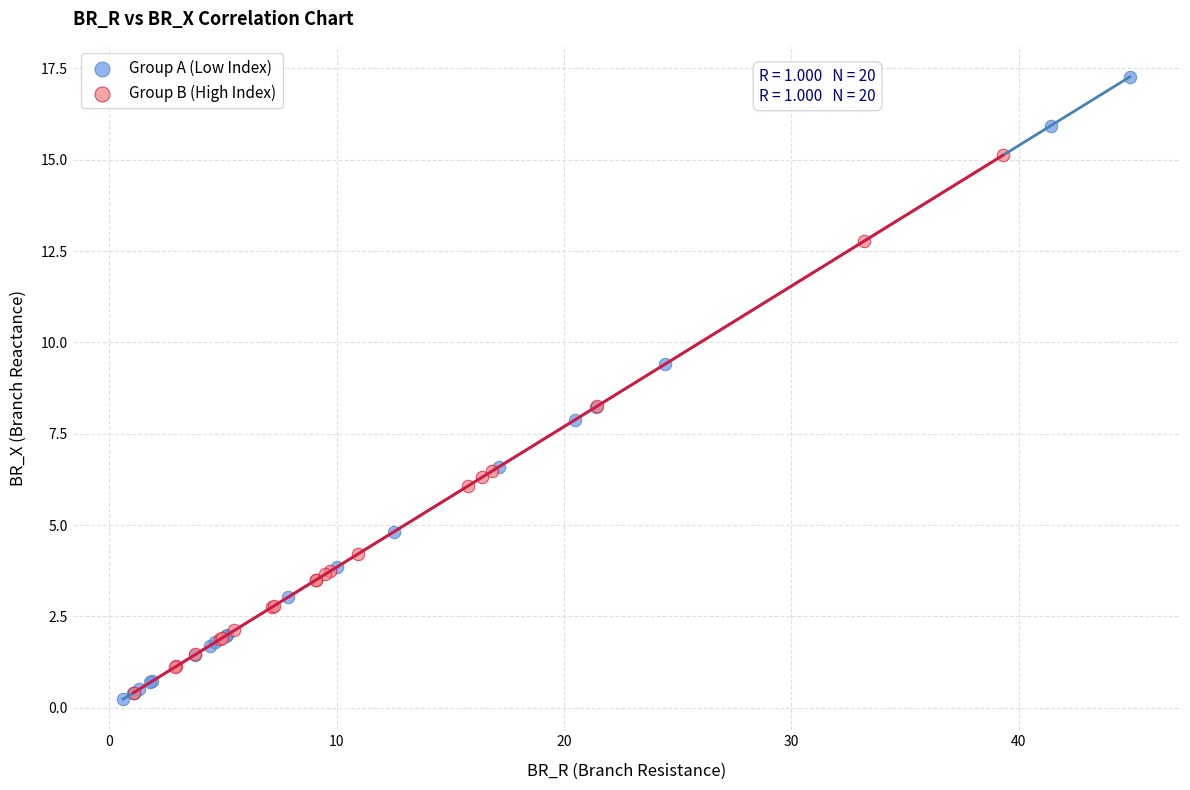

What are all the series names shown in the legend?

Group A (Low Index), Group B (High Index)